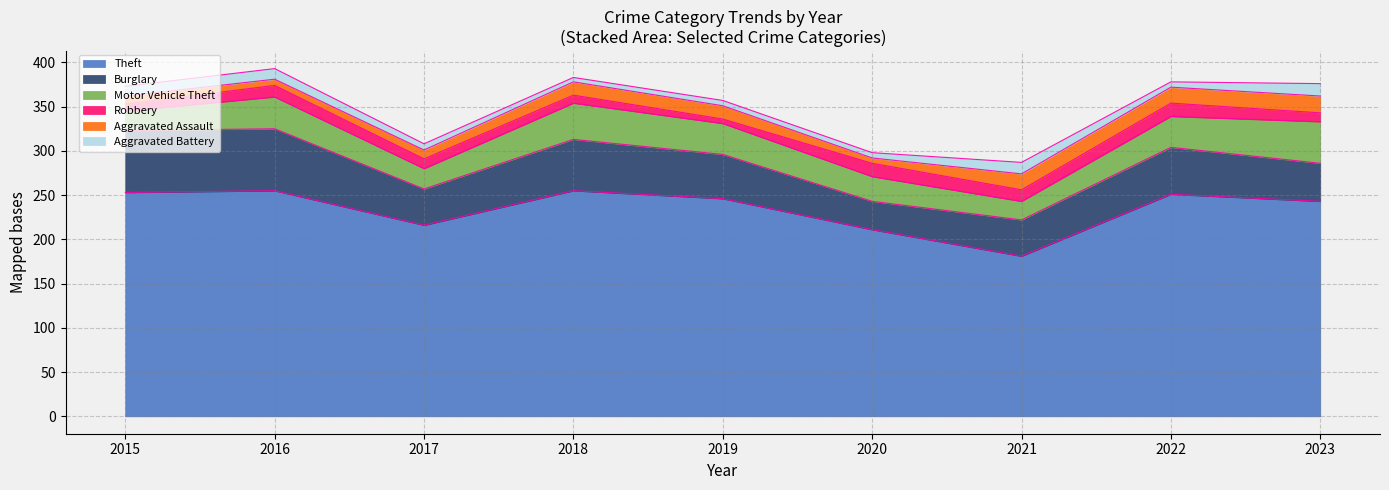

How many interior local valleys does the Burglary series have?

2